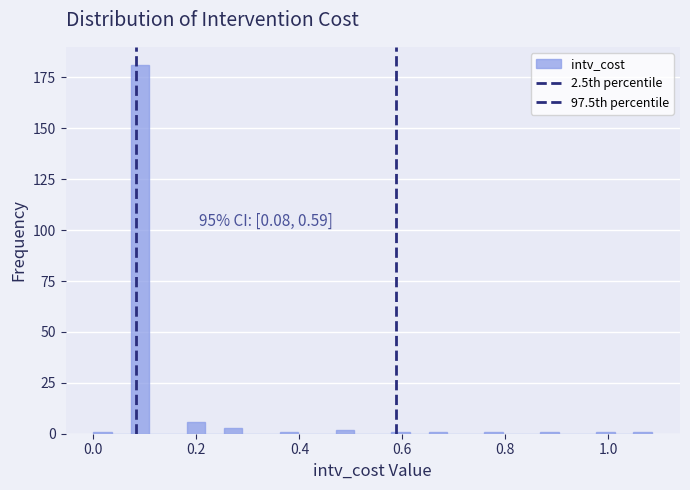

Around what value on the x-axis is the tallest bar? Give the approximate position of its centre, as read against the axis.

0.10